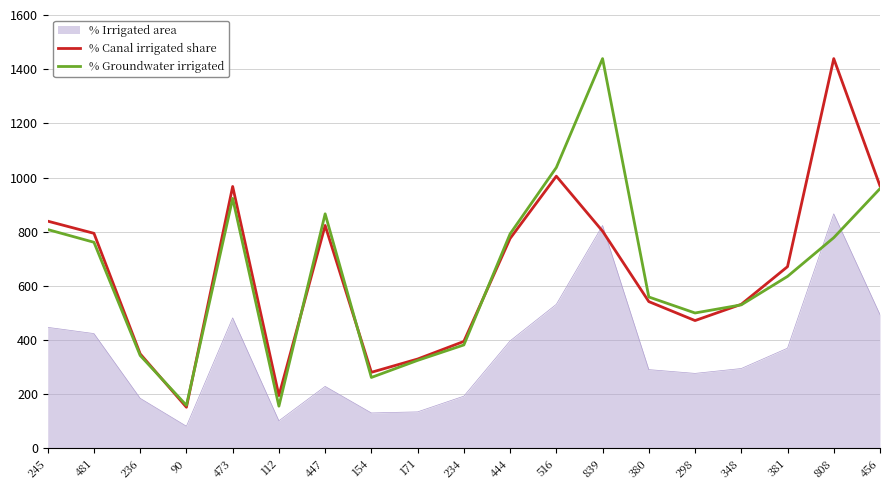

What is the difference between the second highest and second lowest values in the % Groundwater irrigated series?

878